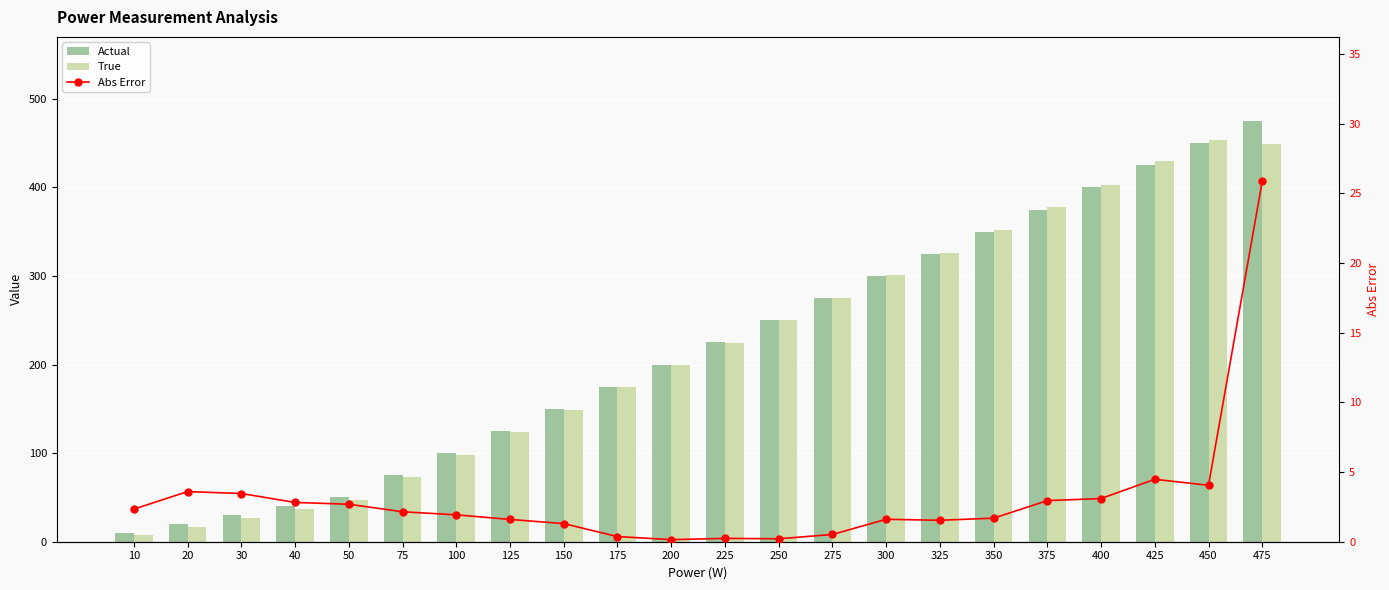

Reading left to right, extract all data points from this chart.

Actual: 10.0	20.0	30.0	40.0	50.0	75.0	100.0	125.0	150.0	175.0	200.0	225.0	250.0	275.0	300.0	325.0	350.0	375.0	400.0	425.0	450.0	475.0
True: 7.7	16.4	26.5	37.2	47.3	72.8	98.1	123.4	148.7	174.6	199.8	224.8	250.2	275.5	301.6	326.5	351.7	377.9	403.1	429.5	454.1	449.1
Abs Error: 2.3	3.6	3.5	2.8	2.7	2.1	1.9	1.6	1.3	0.4	0.1	0.2	0.2	0.5	1.6	1.5	1.7	3.0	3.1	4.5	4.0	25.9